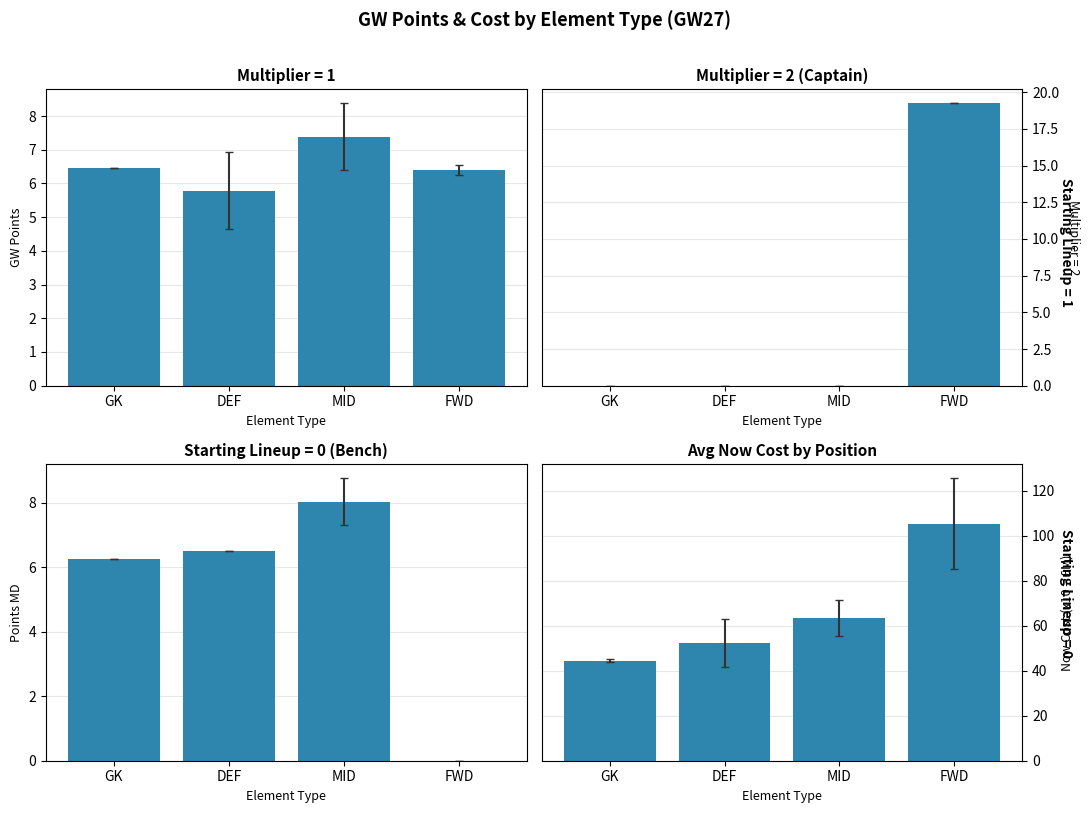

Is it true that now_cost equals 113.6 at MID?

False